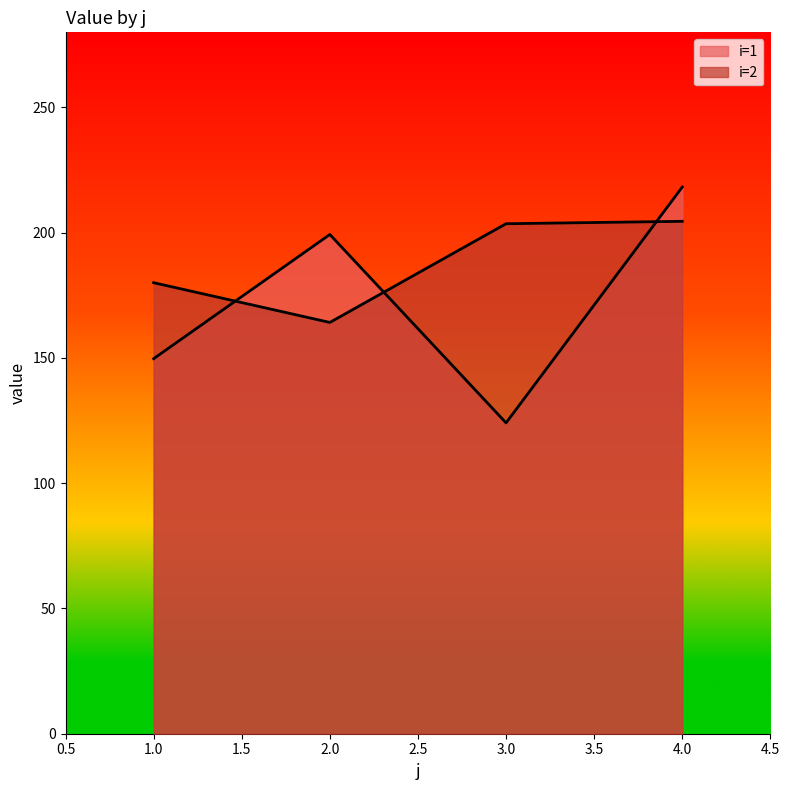

What is the average value of the i=1 series?

172.8